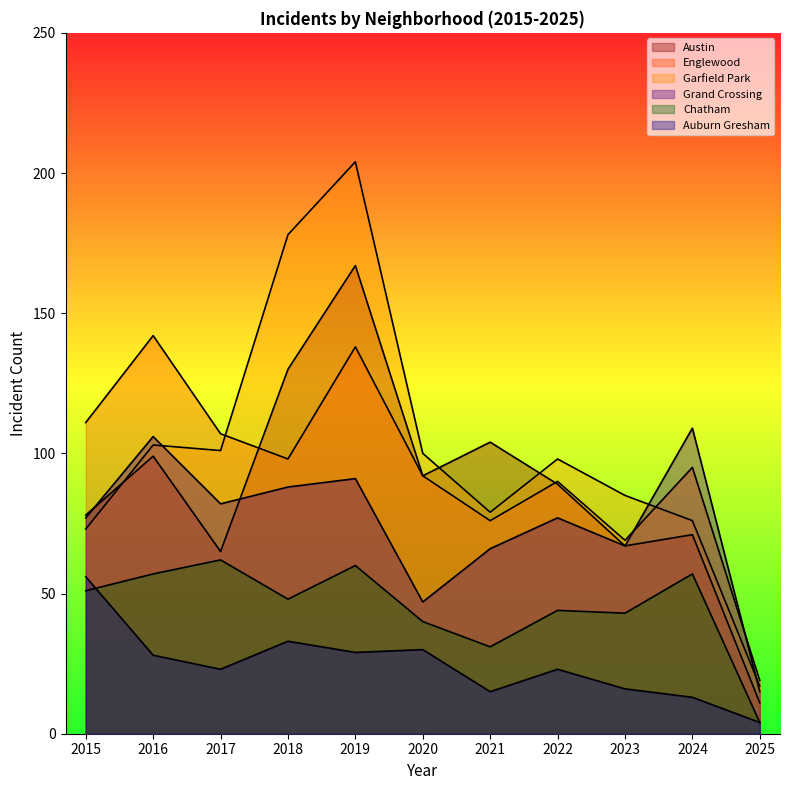

Which series has the widest spread of values?

Garfield Park